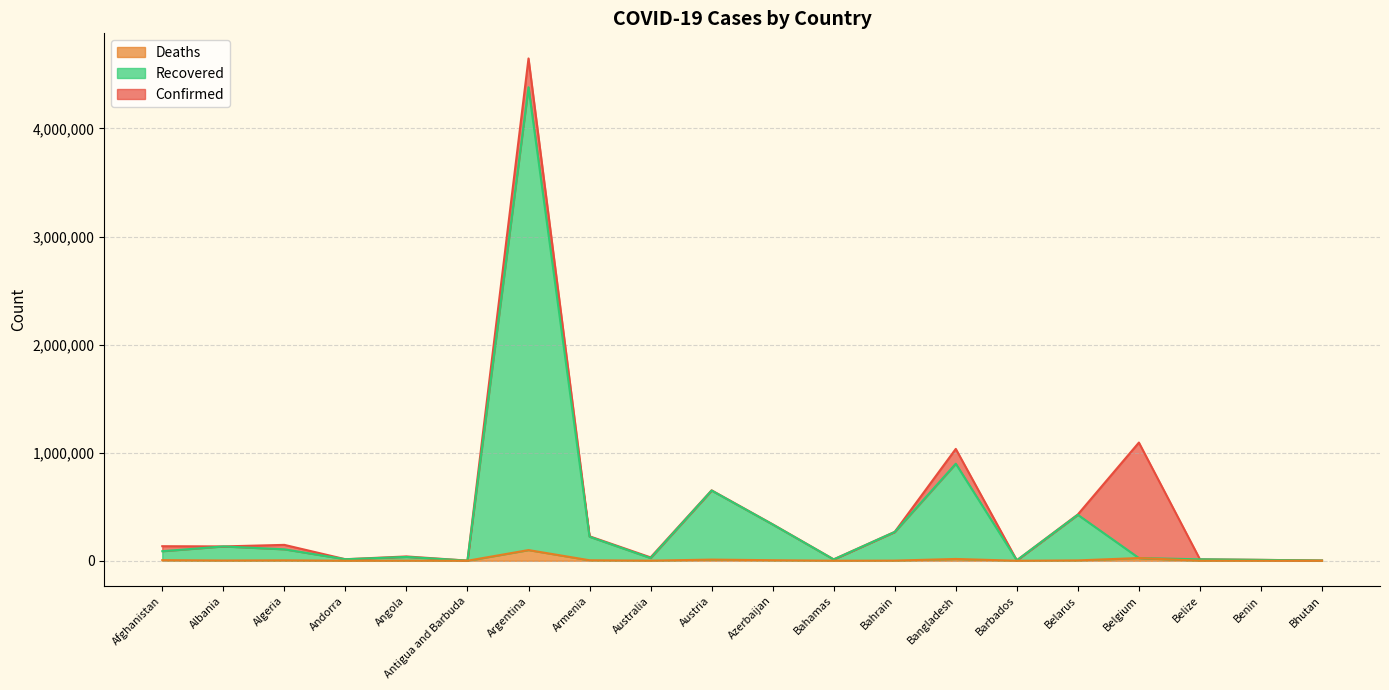

Is it true that Recovered equals 1264 at Antigua and Barbuda?

True